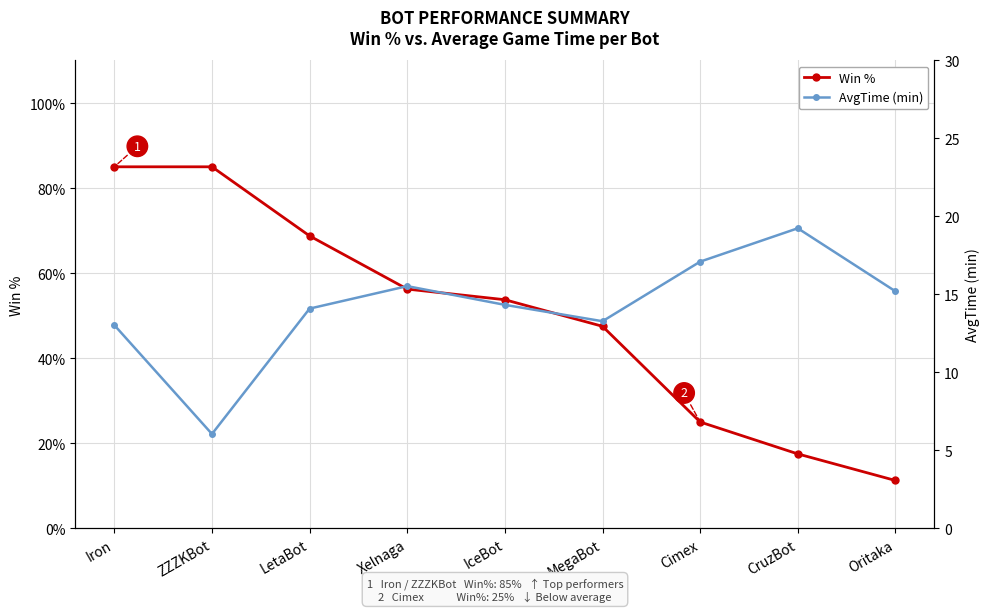

True or false: Win % has more than 0 points higher than both neighbors.

False